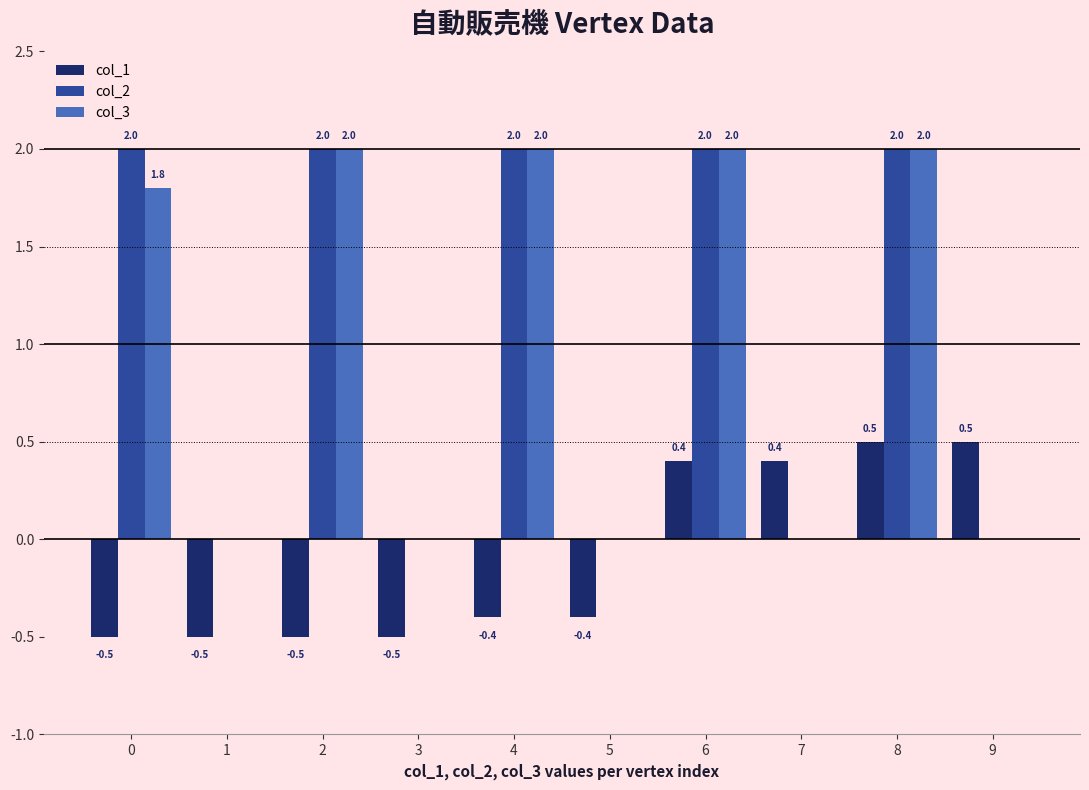

Reading left to right, list all the values displayed in this chart.

col_1: 0=-0.5	1=-0.5	2=-0.5	3=-0.5	4=-0.4	5=-0.4	6=0.4	7=0.4	8=0.5	9=0.5
col_2: 0=2.0	1=0.0	2=2.0	3=0.0	4=2.0	5=0.0	6=2.0	7=0.0	8=2.0	9=0.0
col_3: 0=1.8	1=0.0	2=2.0	3=0.0	4=2.0	5=0.0	6=2.0	7=0.0	8=2.0	9=0.0